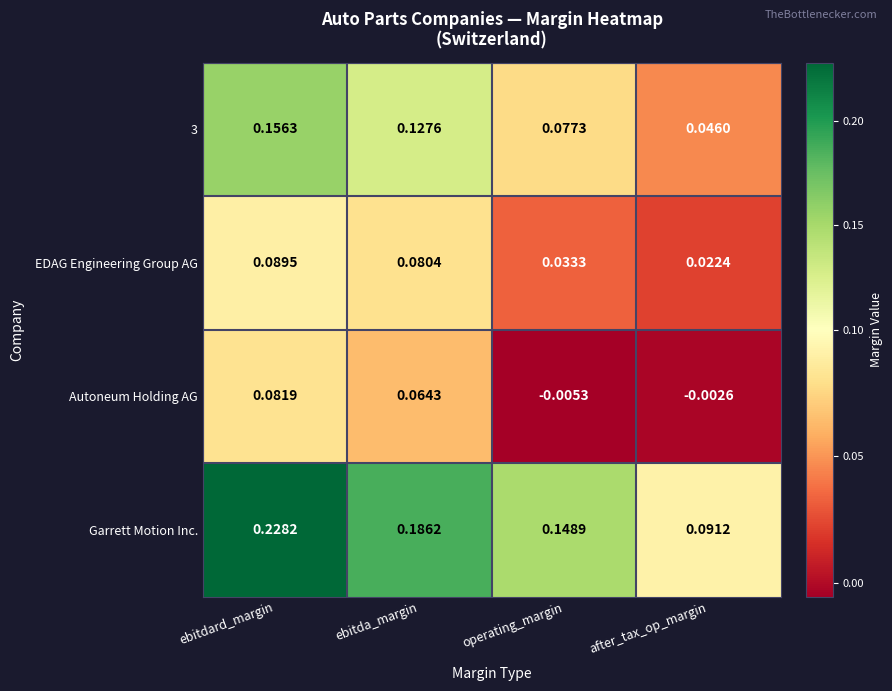

Which series has the widest spread of values?

Garrett Motion Inc.